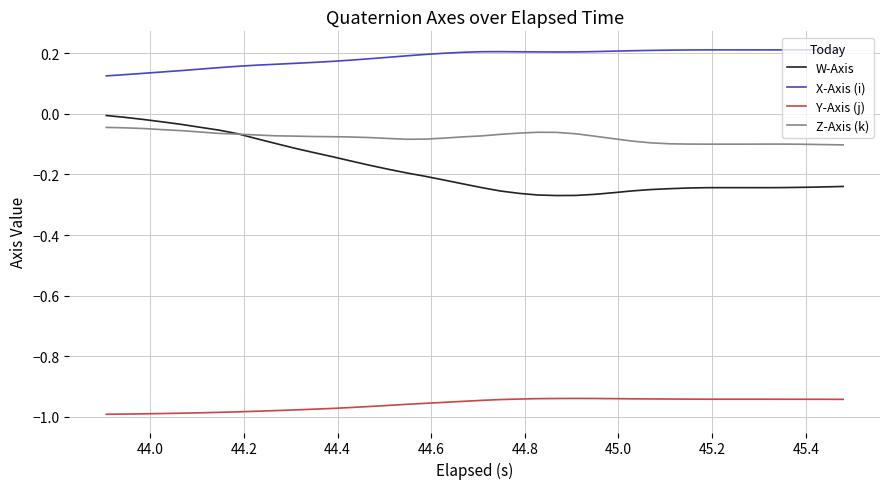

Which series has the largest range (max minus min)?

W-Axis